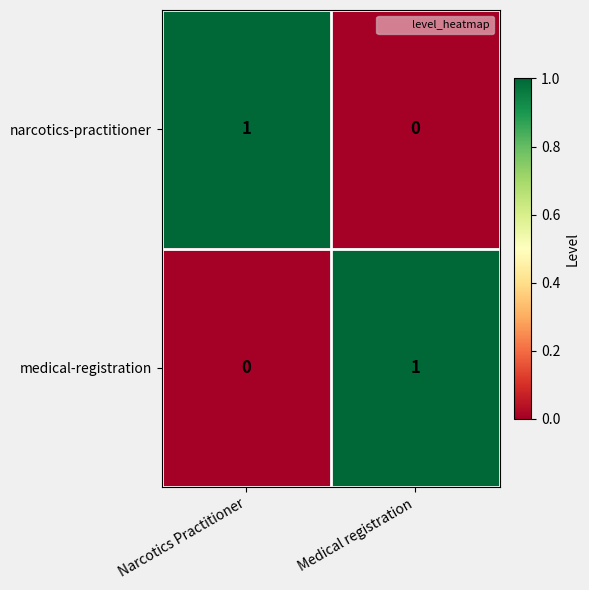

At which label does medical-registration reach its peak?

Medical registration